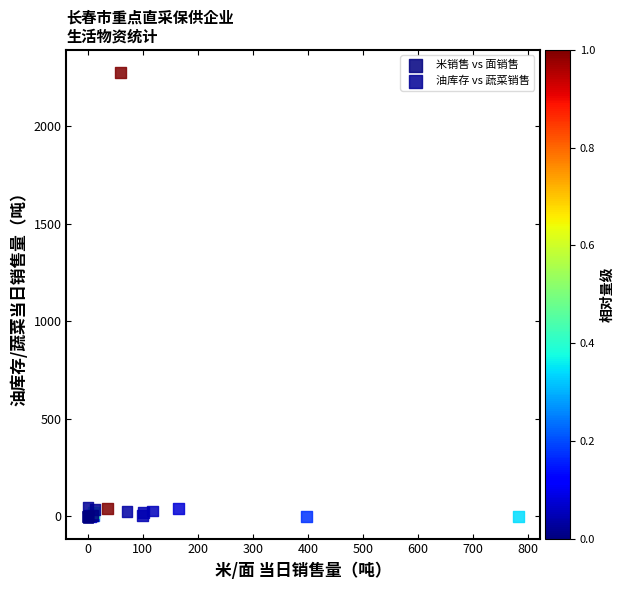

Which series contains the highest Y value?

油库存 vs 蔬菜销售